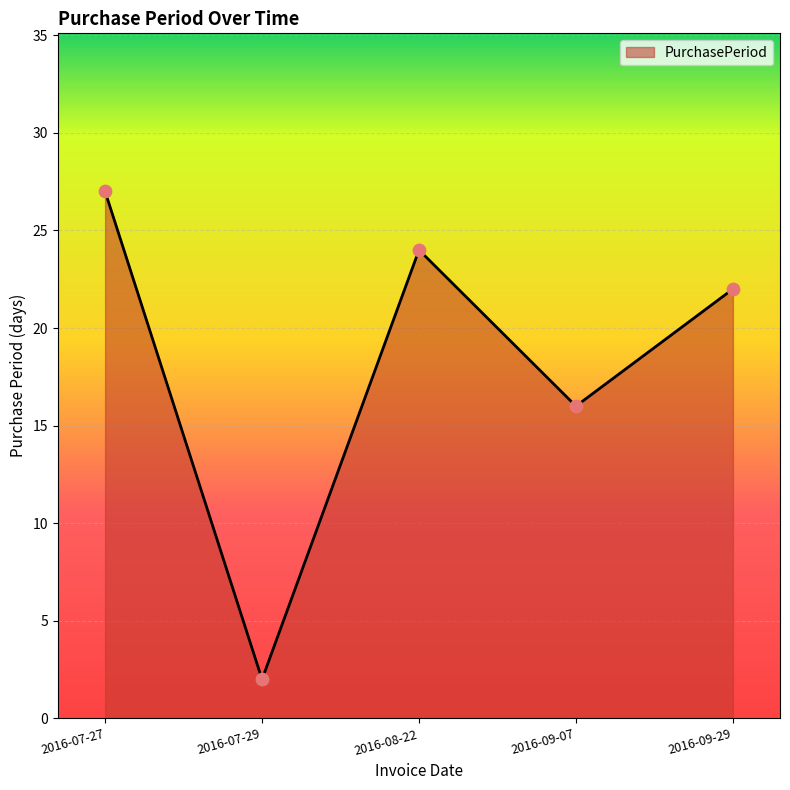

What is the ratio of the value at 2016-08-22 to the value at 2016-07-27?

0.9